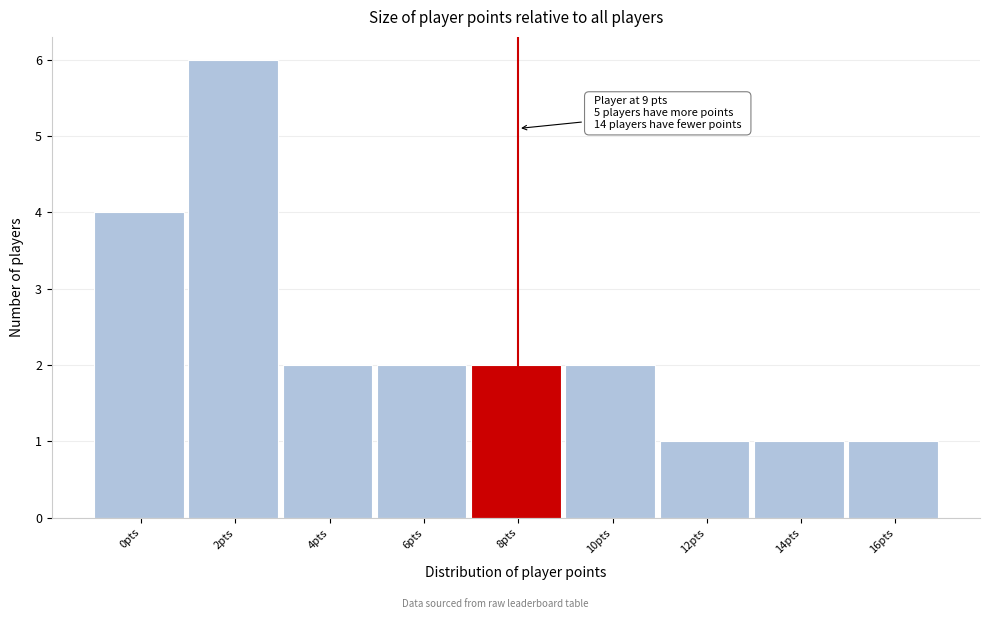

Reading right to left, what are all the values shown in this chart?

1	1	1	2	2	2	2	6	4